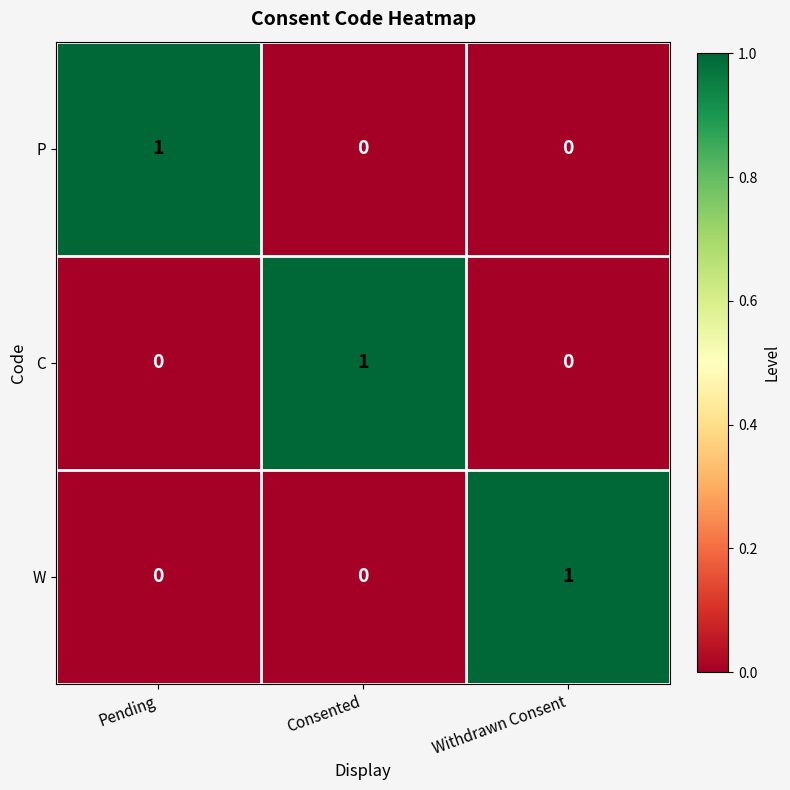

What is the total value across all series at Pending?

1